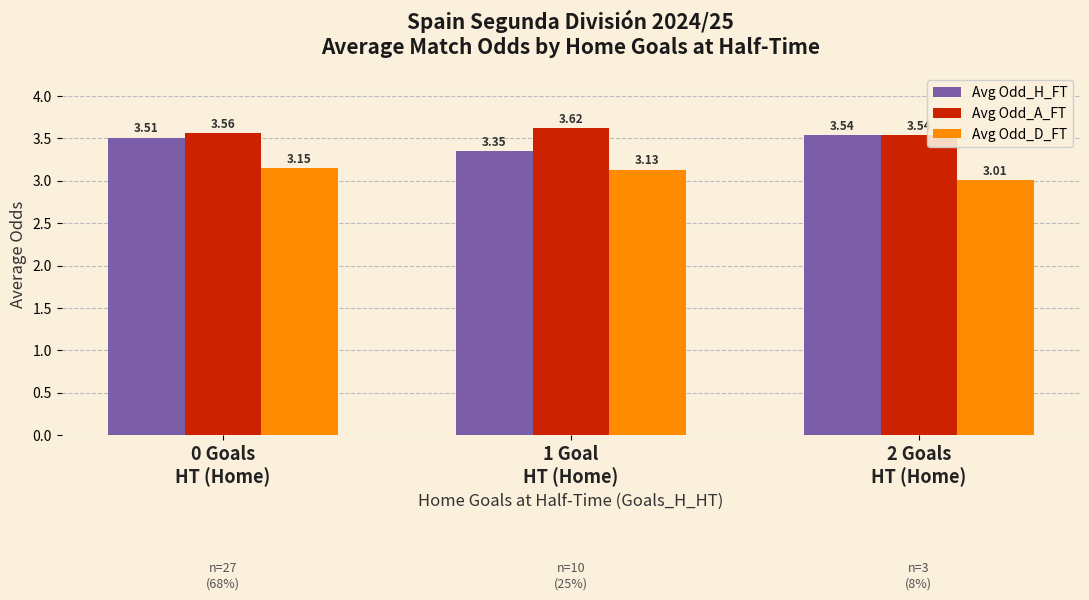

At how many categories does at least one series exceed 3?

3